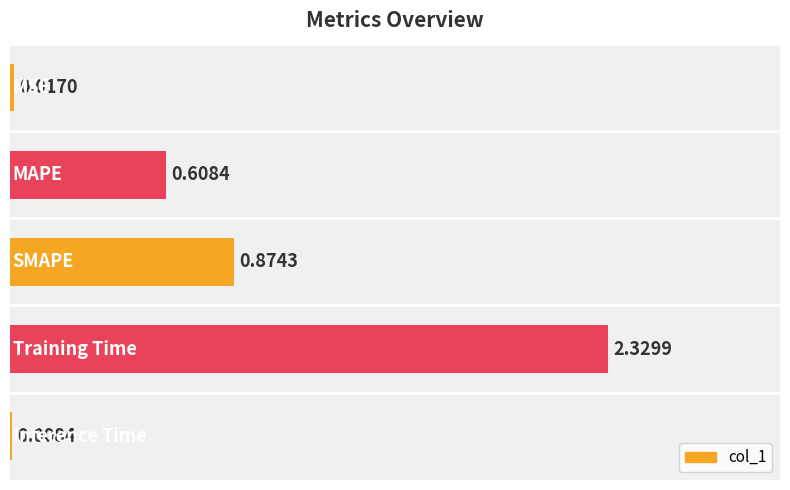

Count the number of categories in the chart.

5